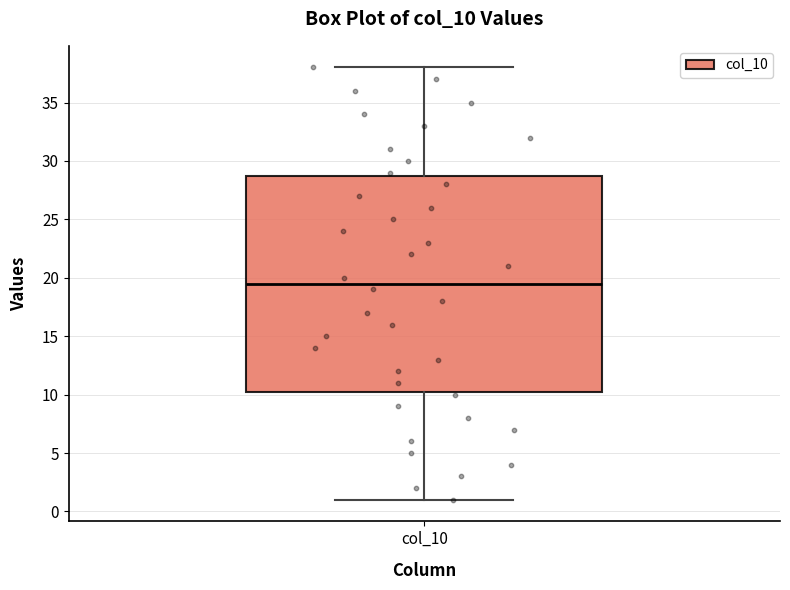

Read this box plot against the y-axis: the position of the median line, the range covered by the box, and the ends of both whiskers. The values are not printed on the chart, so give them approximately, as read against the axis.

median 19.5, box 10.5 to 29.0, whiskers 1.0 to 38.0